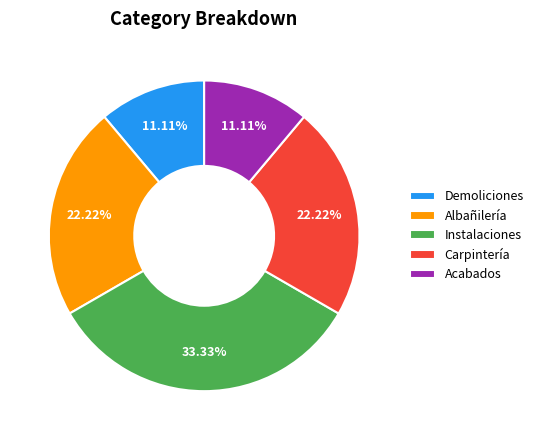

Count the number of slices in the pie.

5